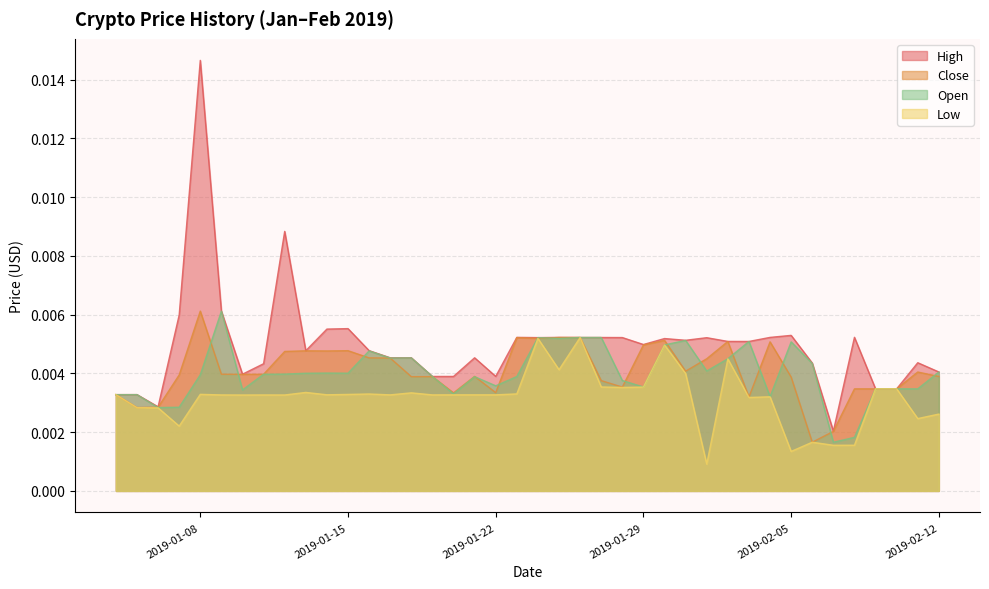

At which label is Close closest to 0?

2019-02-06